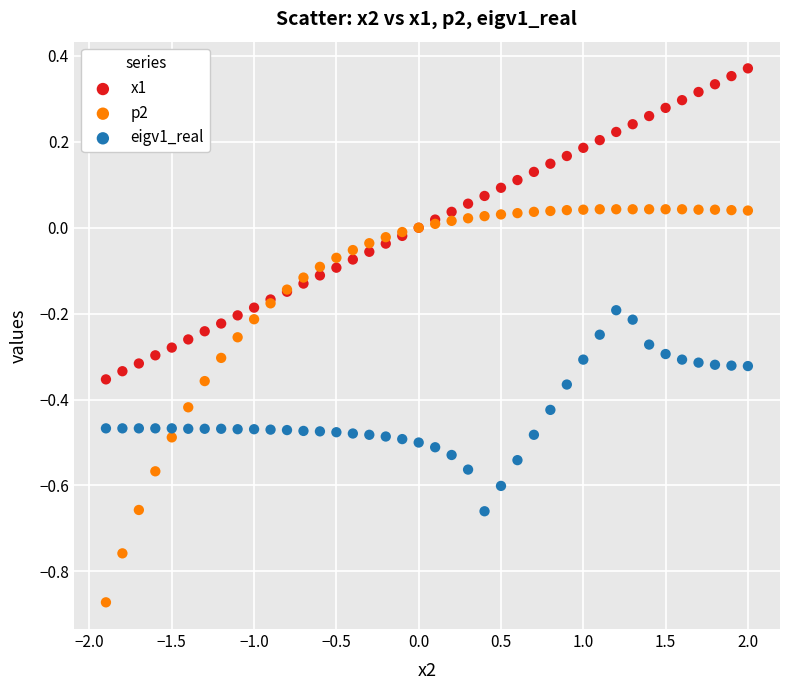

Which series has the widest spread of Y values?

p2